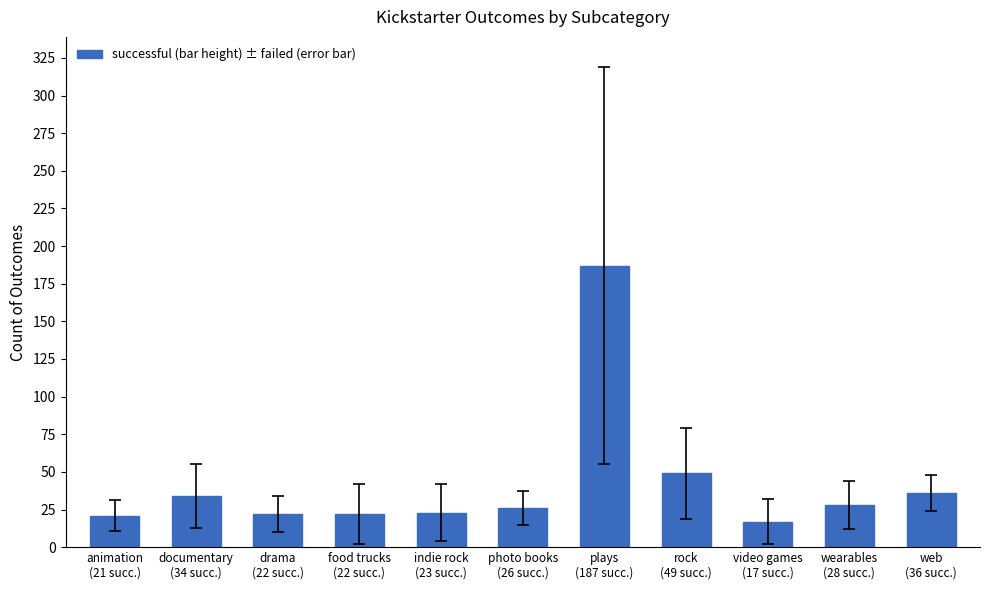

The value at rock
(49 succ.) is 88. True or false?

False